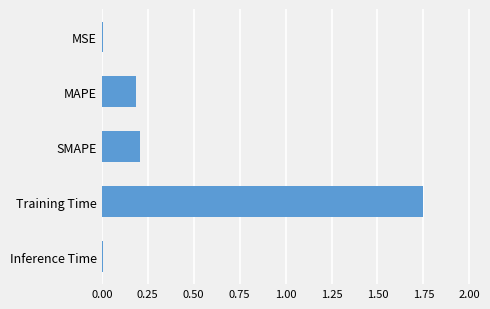

Which has a higher value, MAPE or MSE?

MAPE